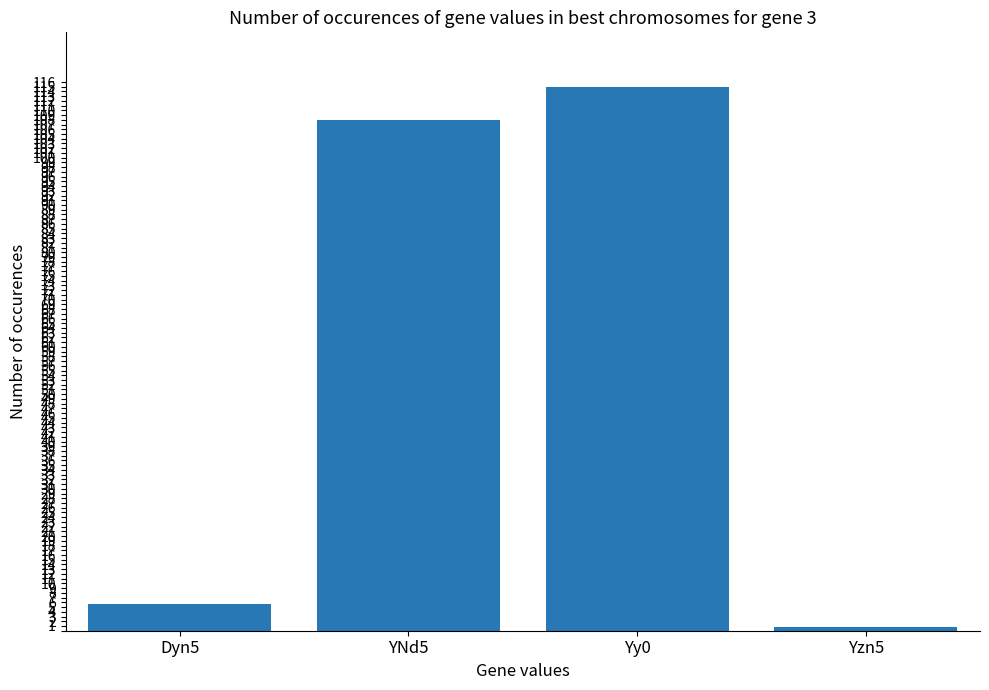

How many series are shown in this chart?

1